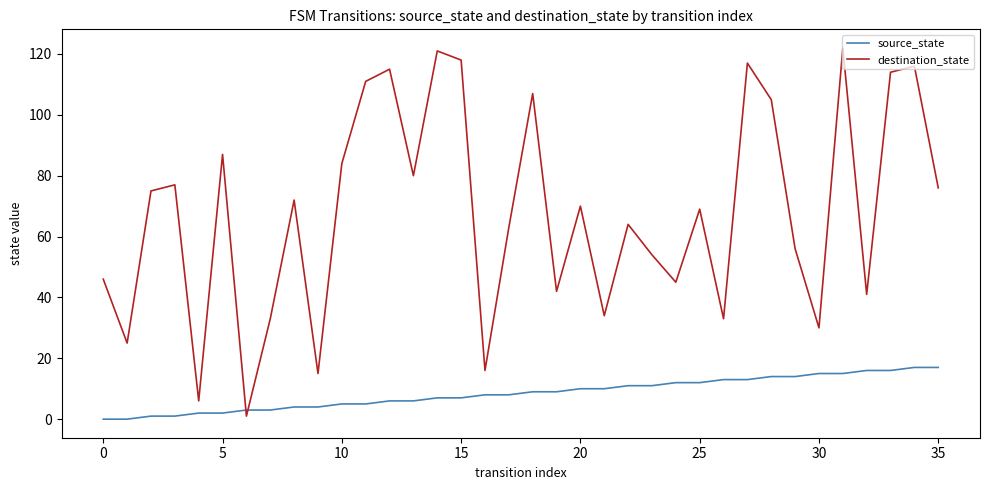

What is the maximum value for destination_state?

122